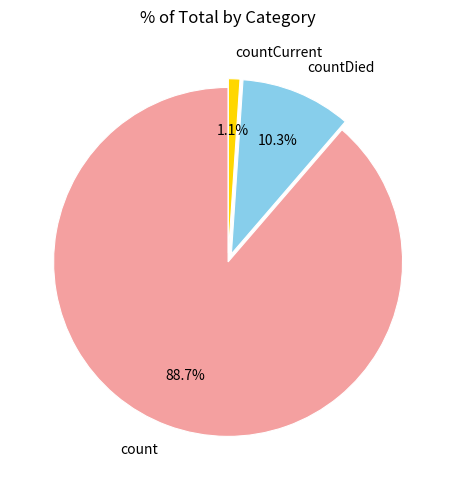

Which has a higher value, countCurrent or countDied?

countDied